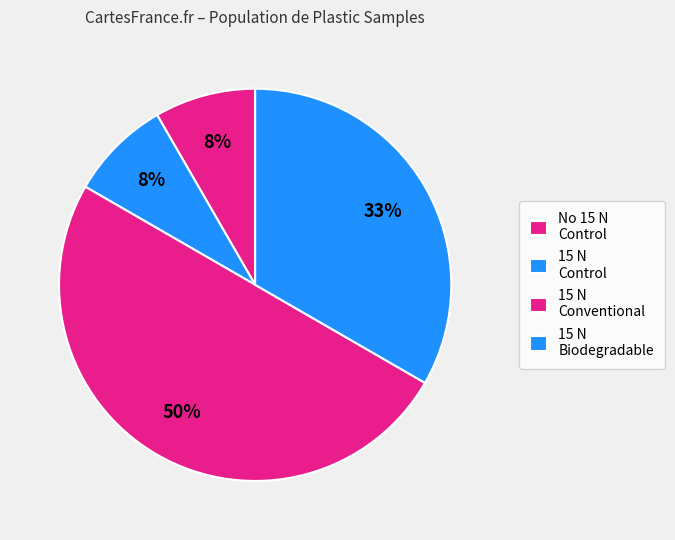

Is it true that 15 N Conventional is 45% of the pie?

False